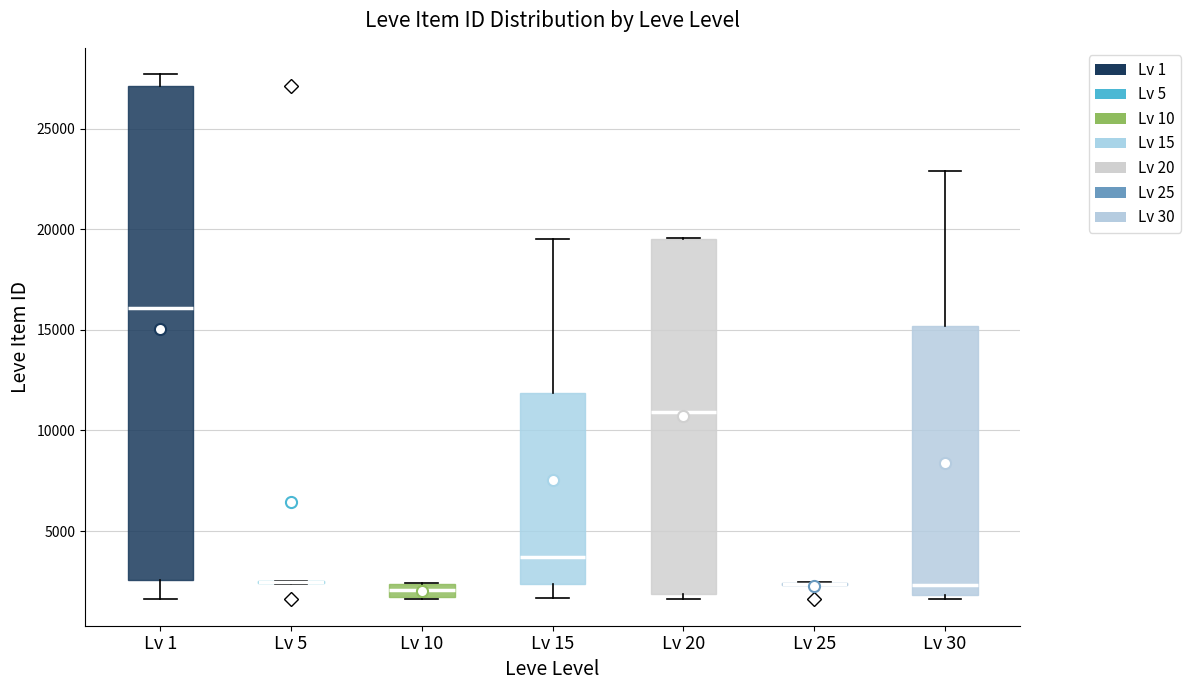

Comparing the boxes themselves (not the whiskers), which one is the tallest?

Lv 1